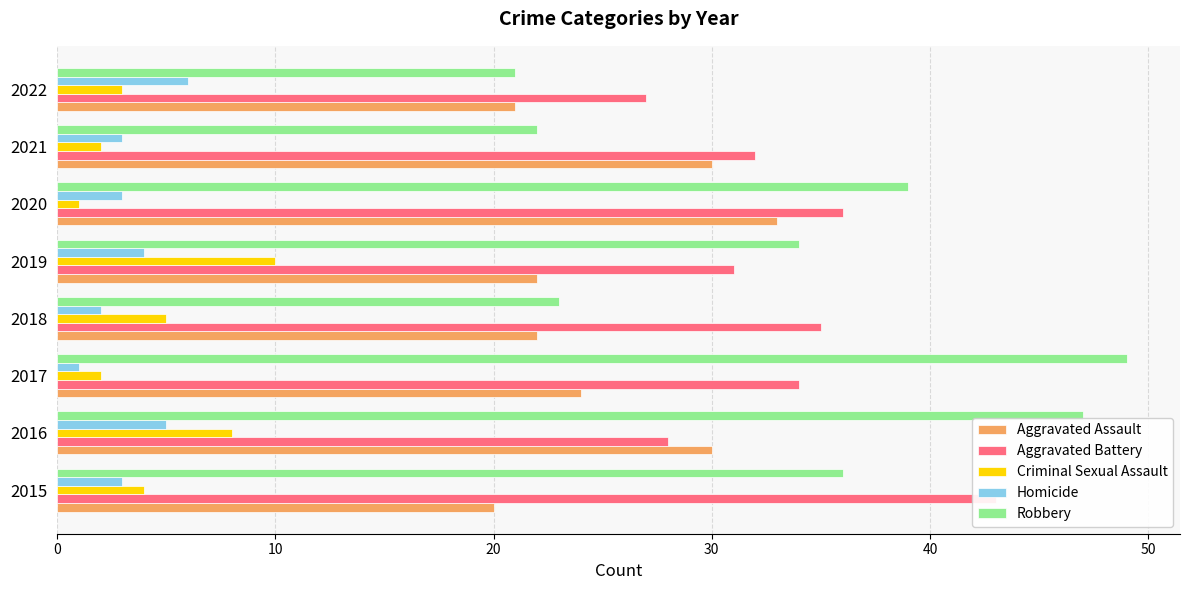

What is the difference between the second highest and second lowest values in the Homicide series?

3